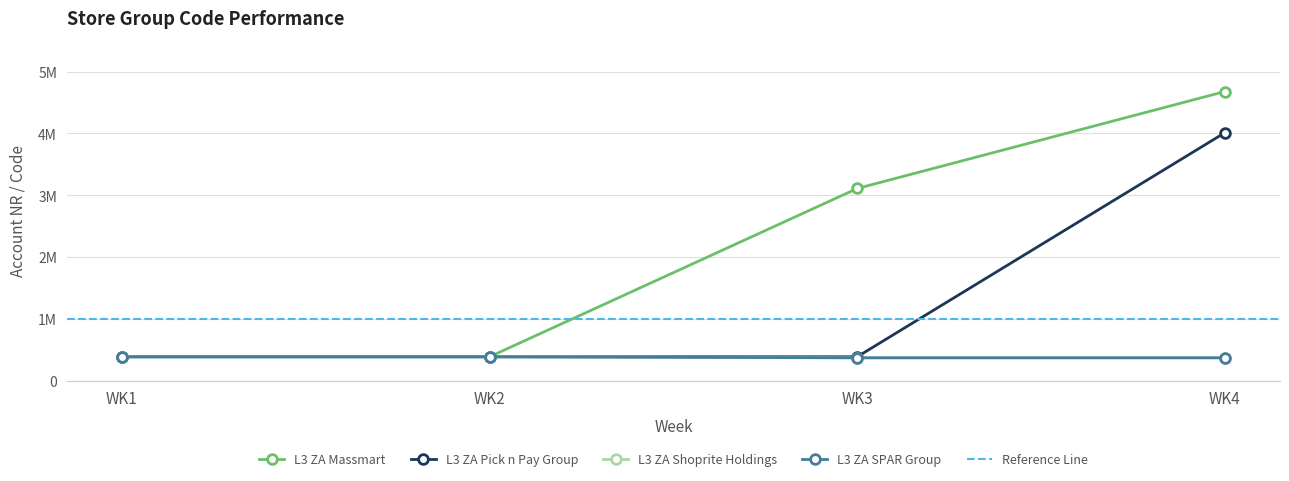

Is the value of L3 ZA Massmart at WK2 greater than the value of L3 ZA Pick n Pay Group at WK2?

No